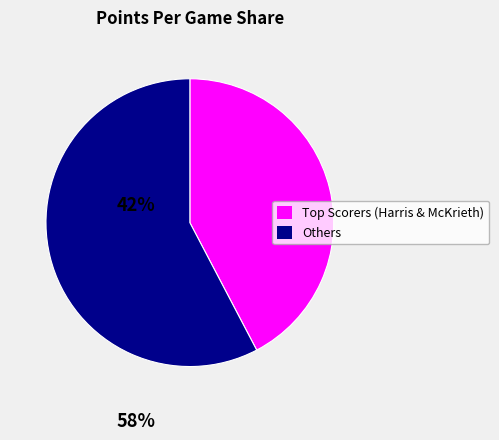

How many segments does this pie chart have?

2